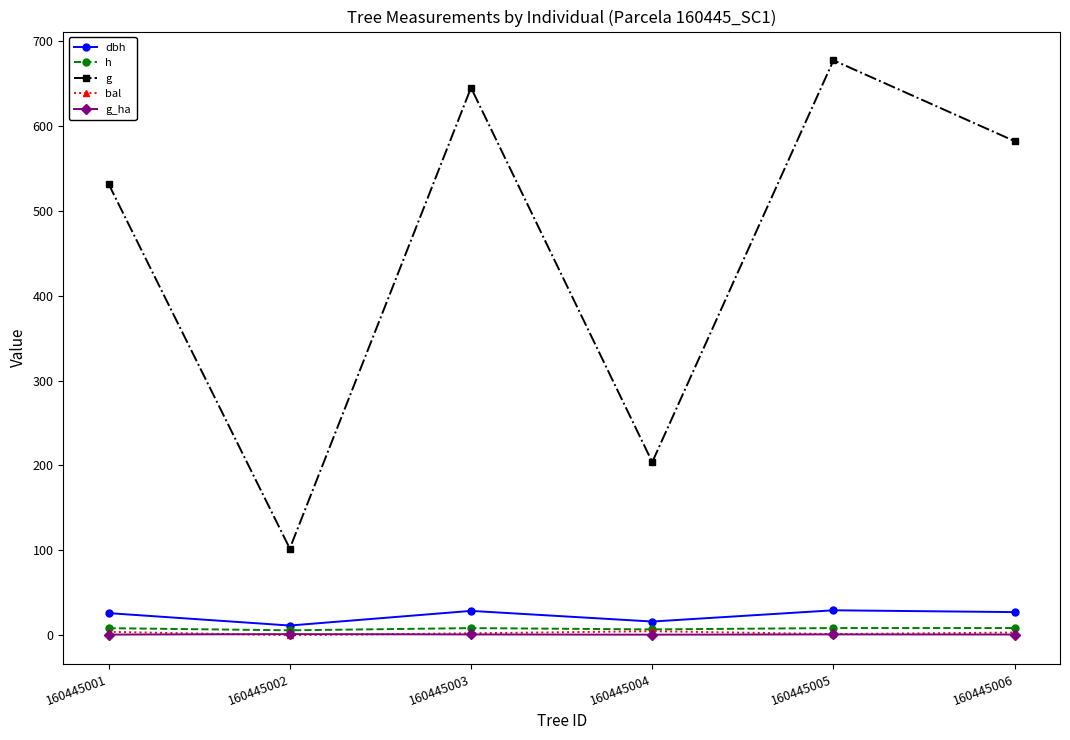

How many values in the dbh series are below 27?

3